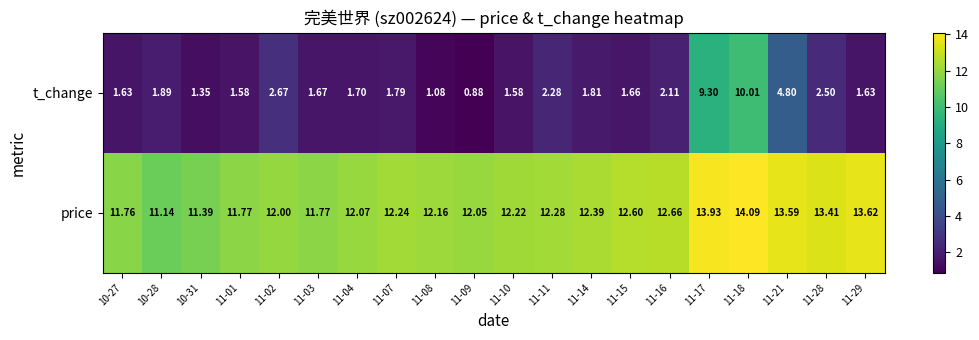

What is the greatest value displayed?

14.1